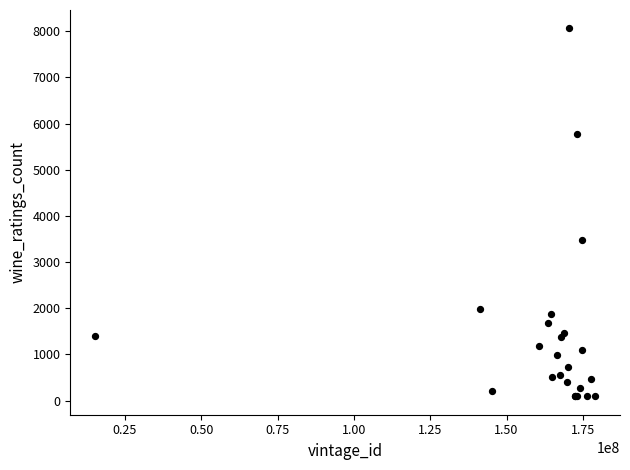

What Y value in the scatter plot is closest to 4078?

3488